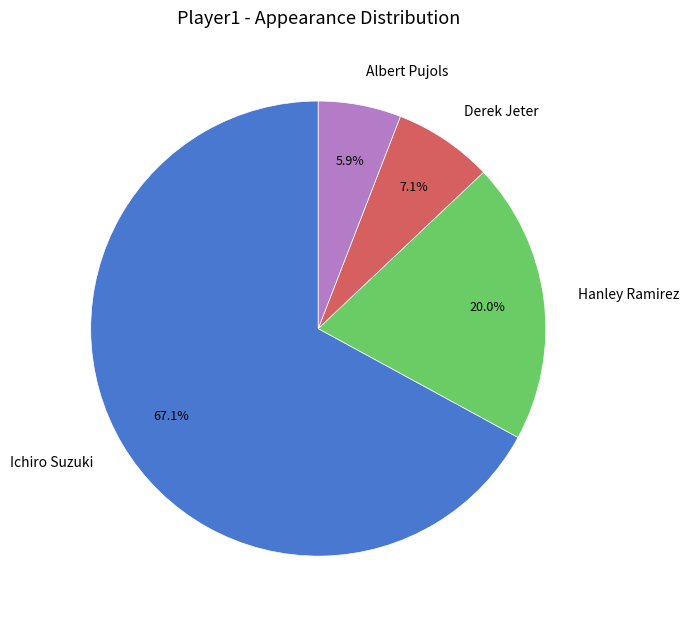

Does any single category account for the majority?

Yes